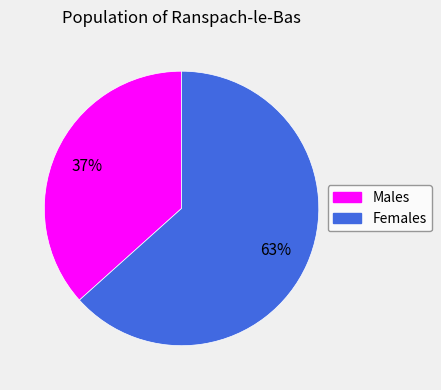

Does any single category account for the majority?

Yes